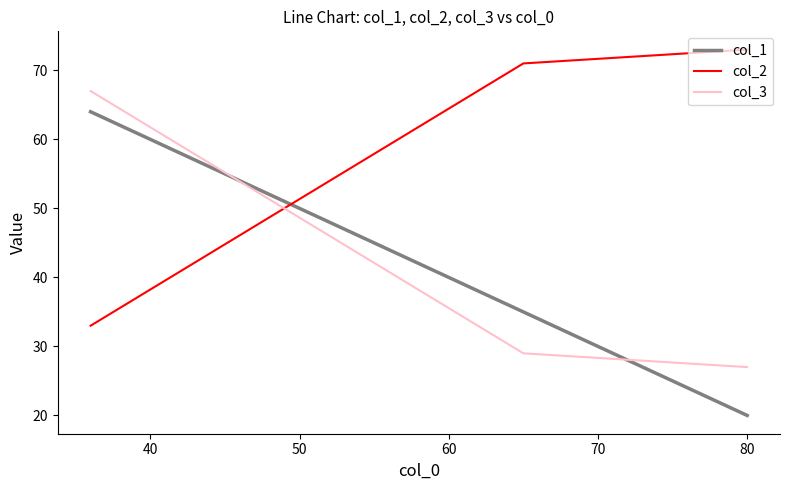

Which series has the largest total across all categories?

col_2